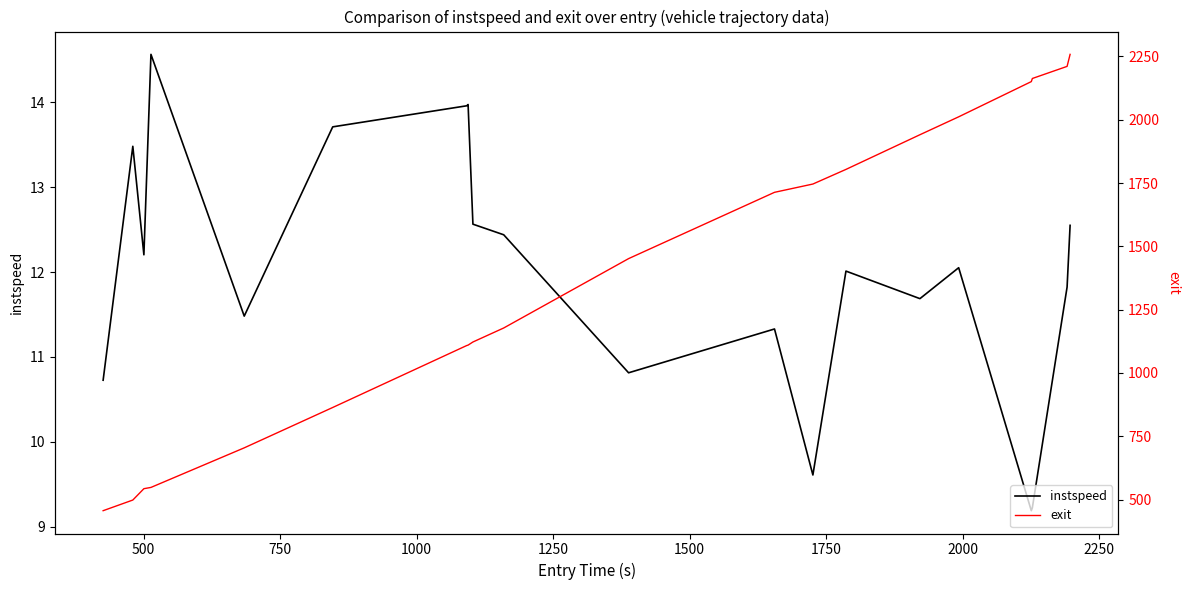

Rank the series by their maximum value, from highest to lowest.

exit, instspeed